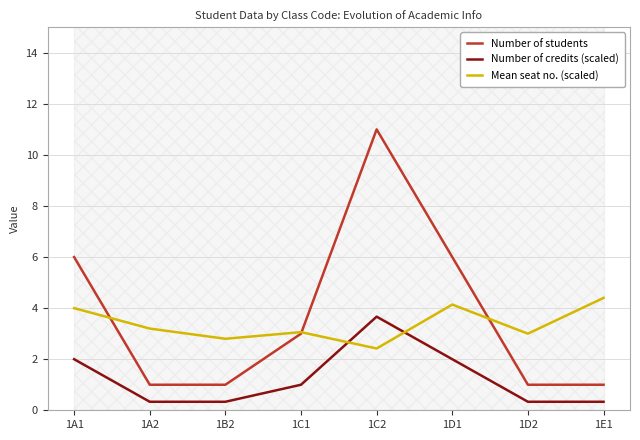

Rank the series at 1C2 from lowest to highest value.

Mean seat no. (scaled), Number of credits (scaled), Number of students